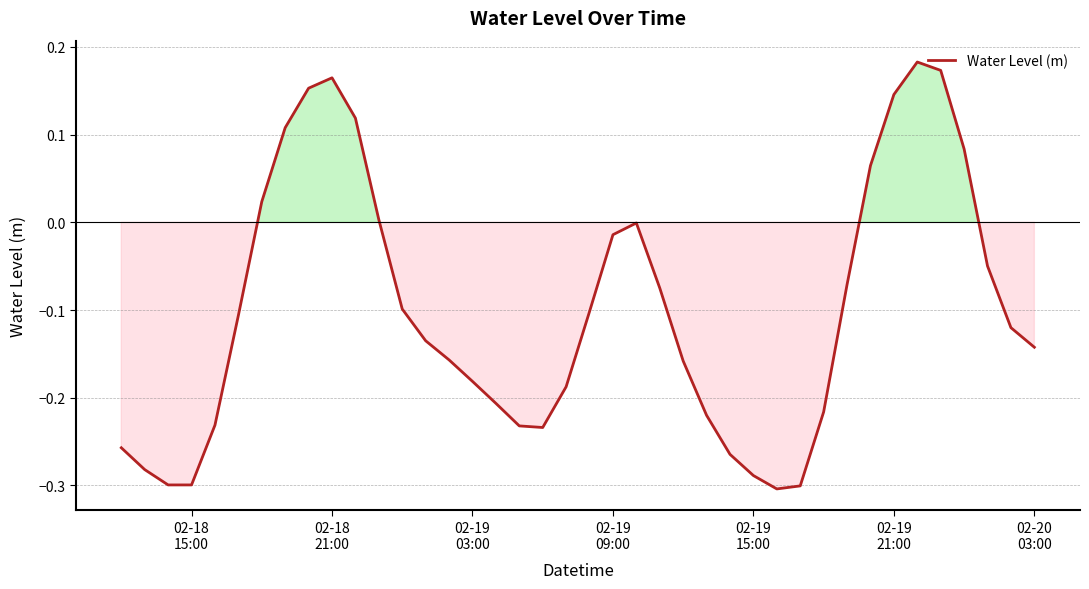

What is the difference between the maximum and minimum values?

0.5